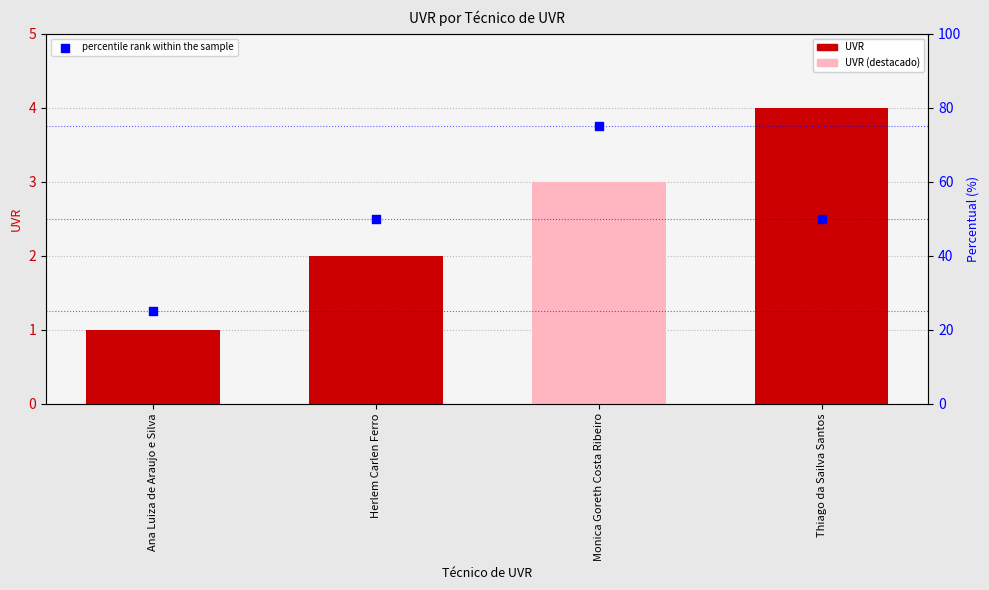

What is the change in value from Monica Goreth Costa Ribeiro to Thiago da Sailva Santos?

-25